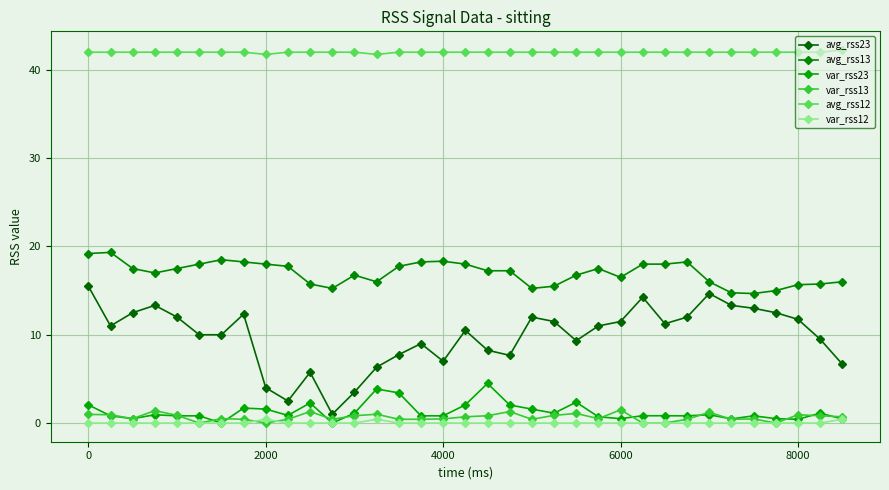

How many lines are shown in the chart?

6